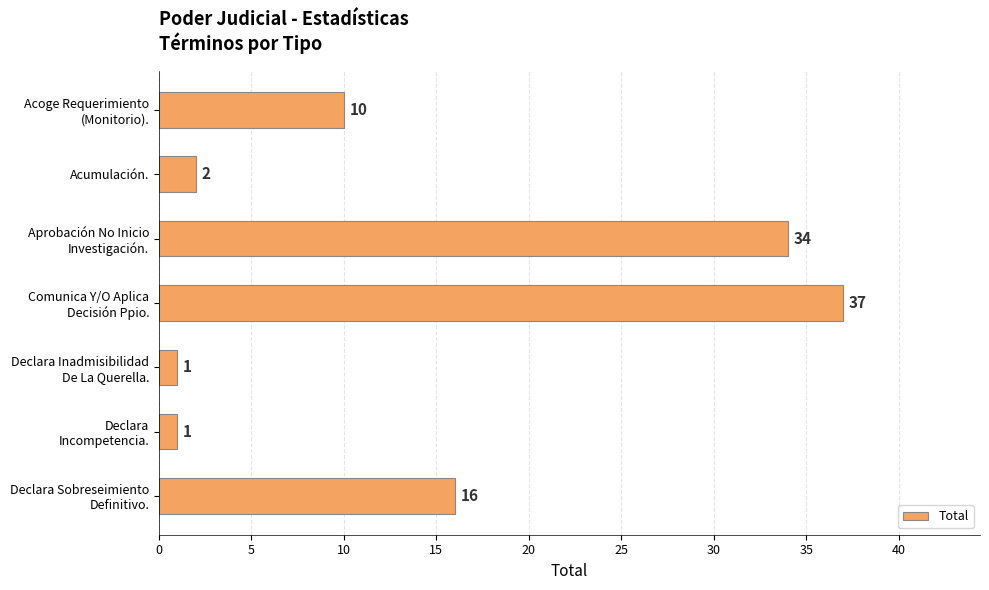

What is the greatest value displayed?

37